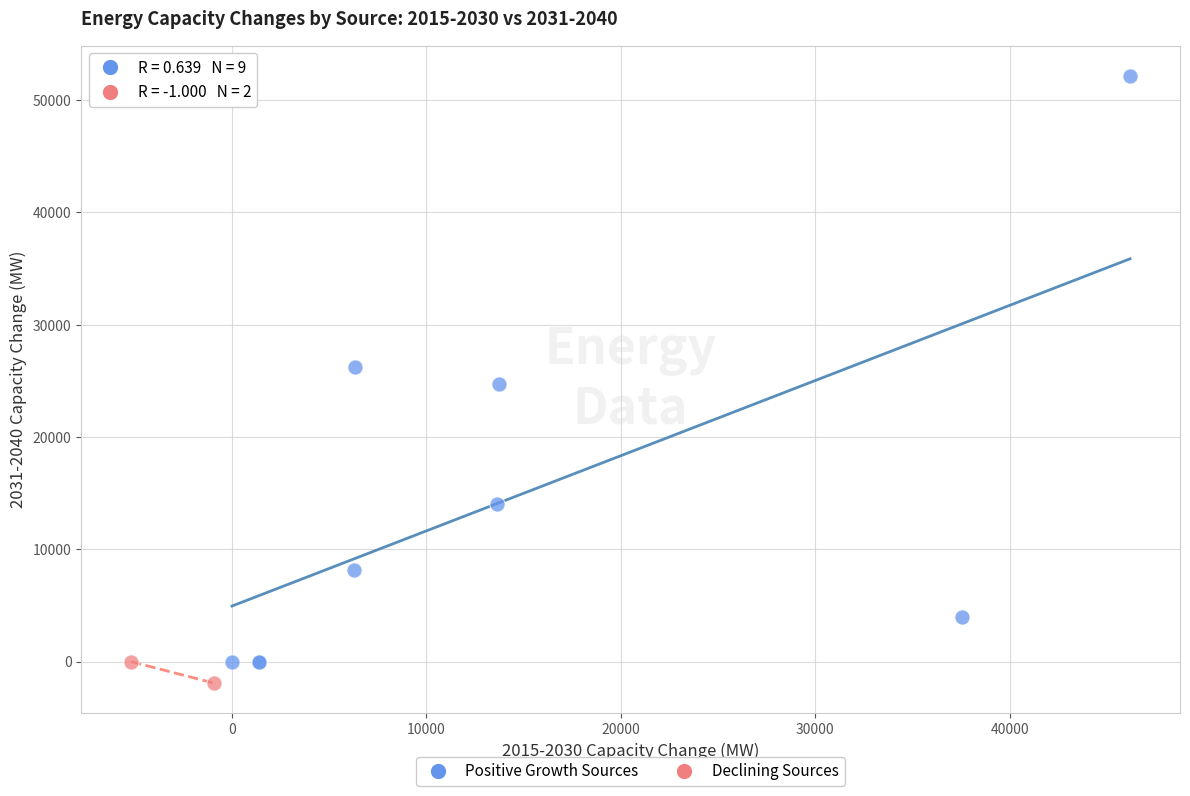

Which series has the largest Y range (max minus min)?

Positive Growth Sources